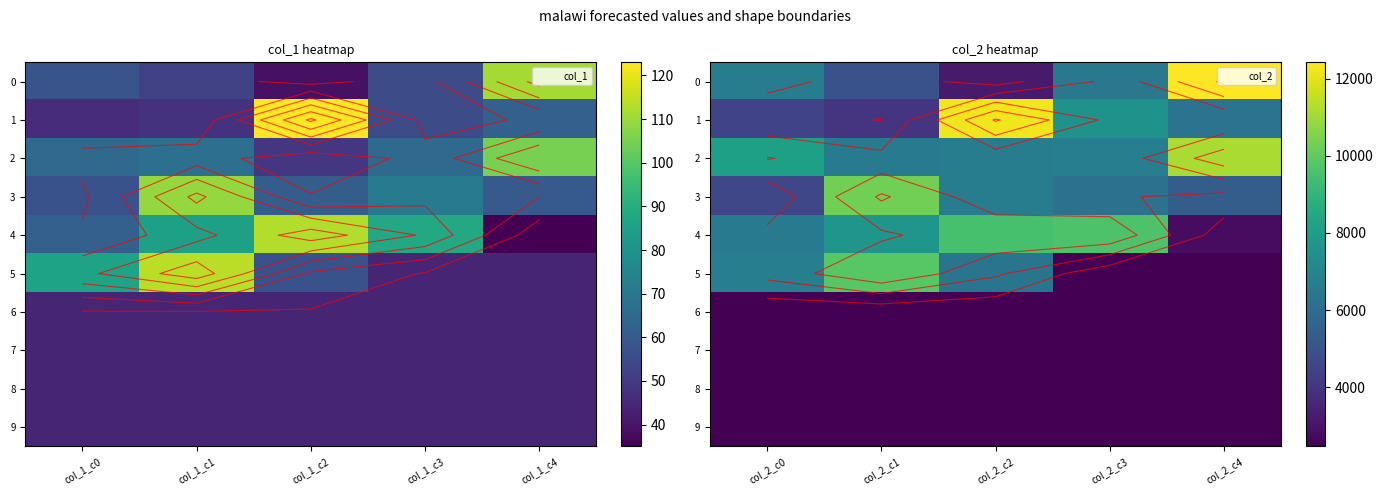

What is the lowest value of the 1 series?

3959